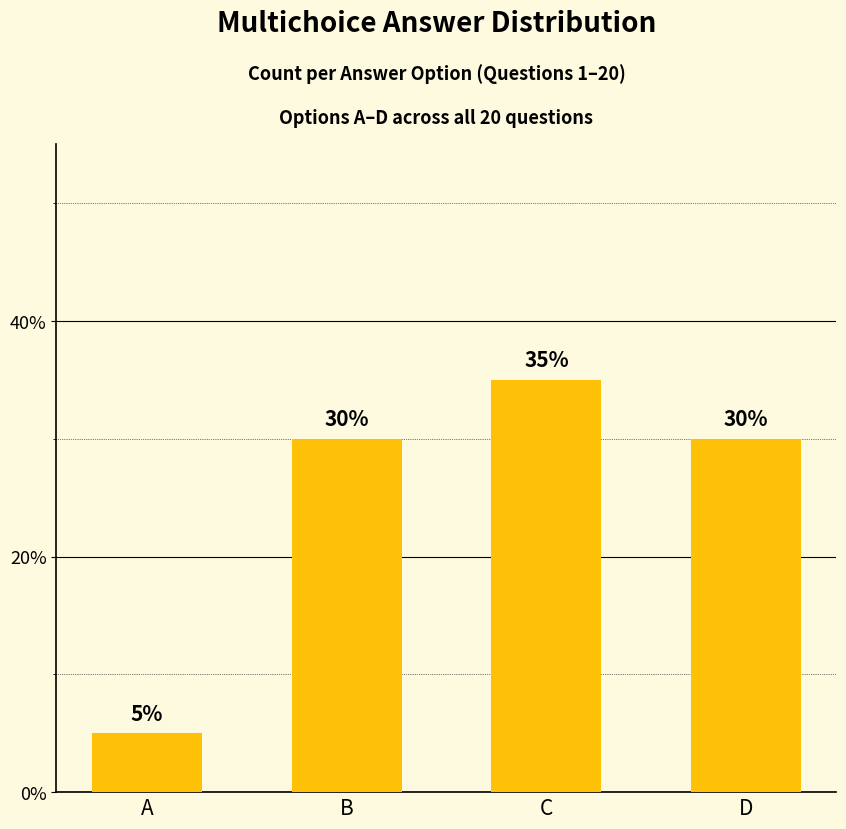

What is the average value?

25